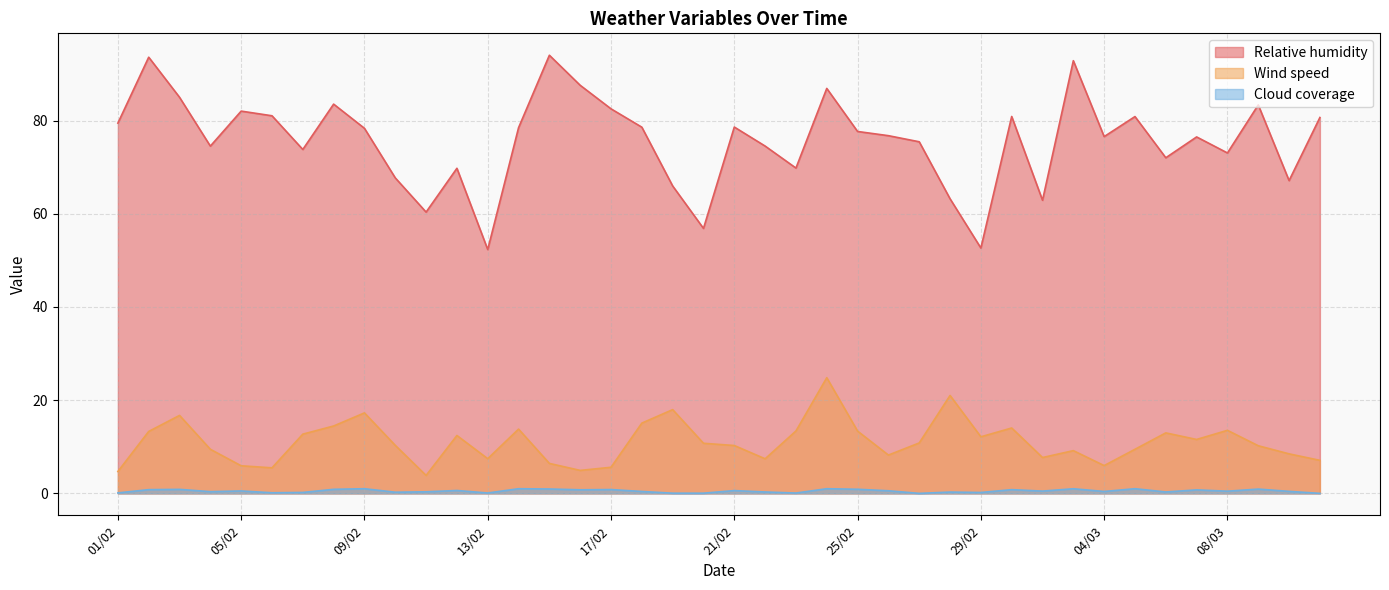

What is the value of the Relative humidity point at the 30th from the left?

80.9